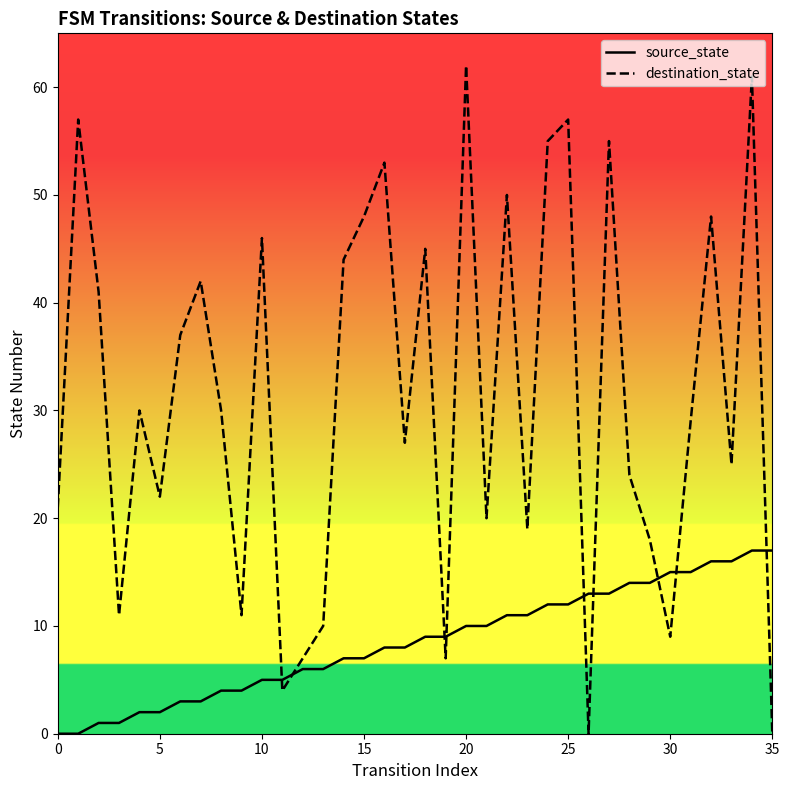

At which category is the sum across all series the highest?

34